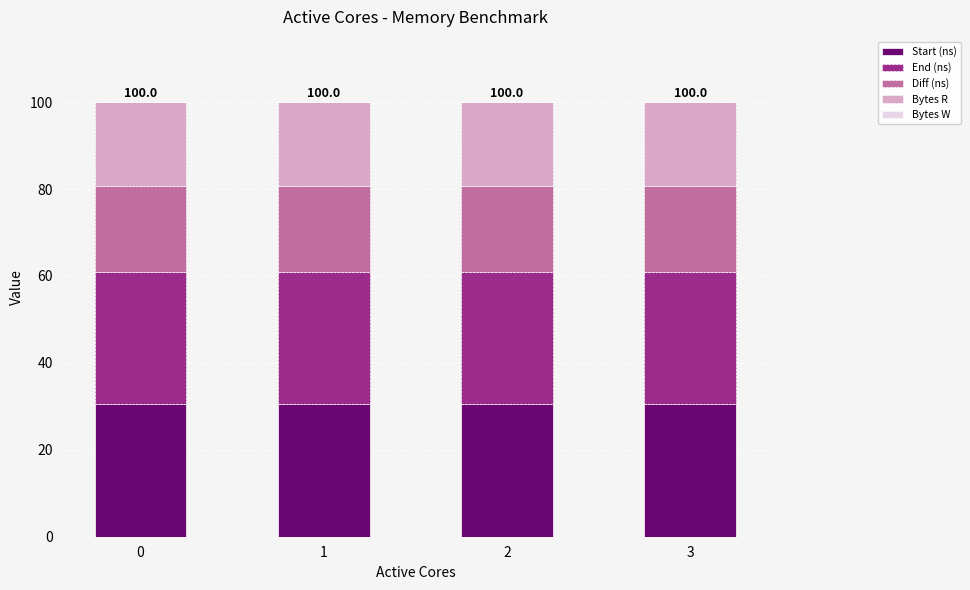

What is the lowest value of the Start (ns) series?

30.4